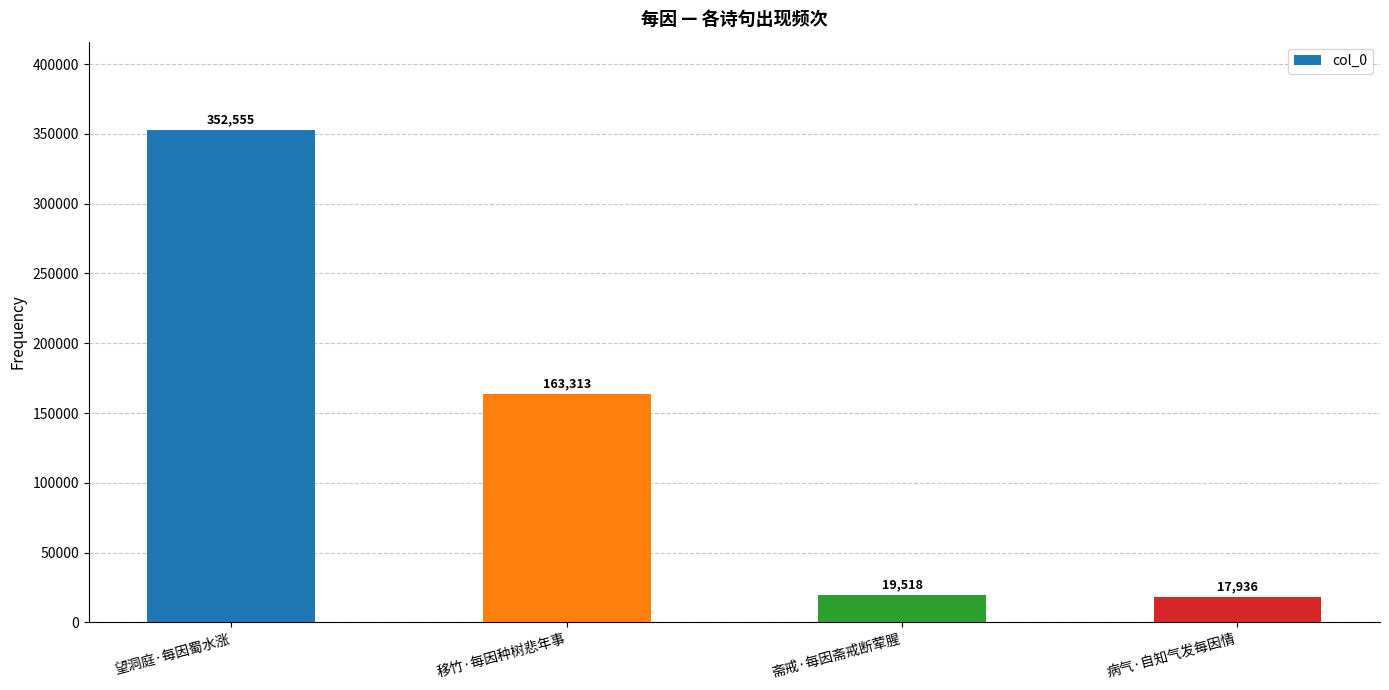

Does the chart contain any negative values?

No